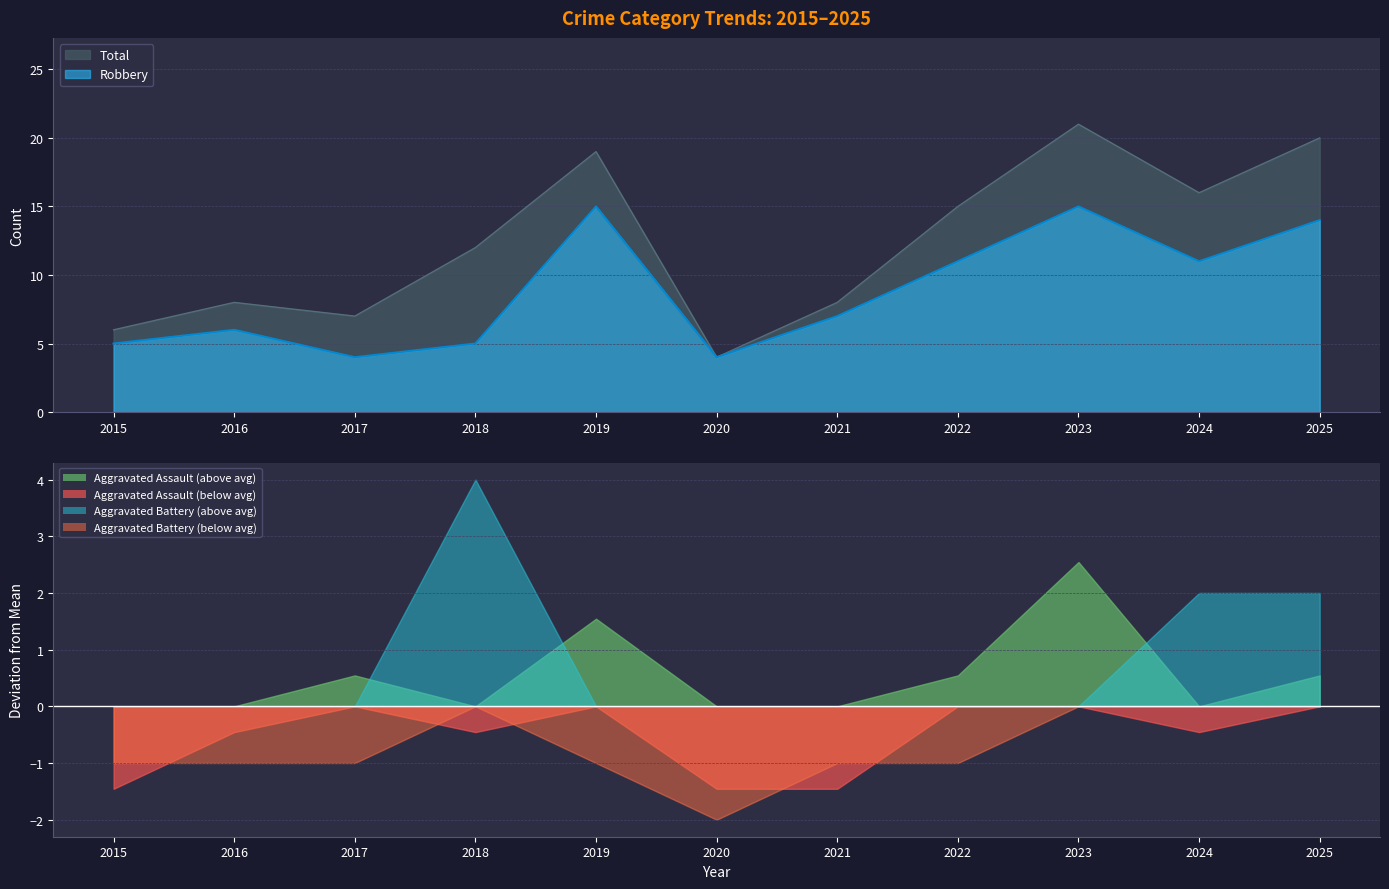

What is the difference between the maximum and minimum values in the Total series?

17